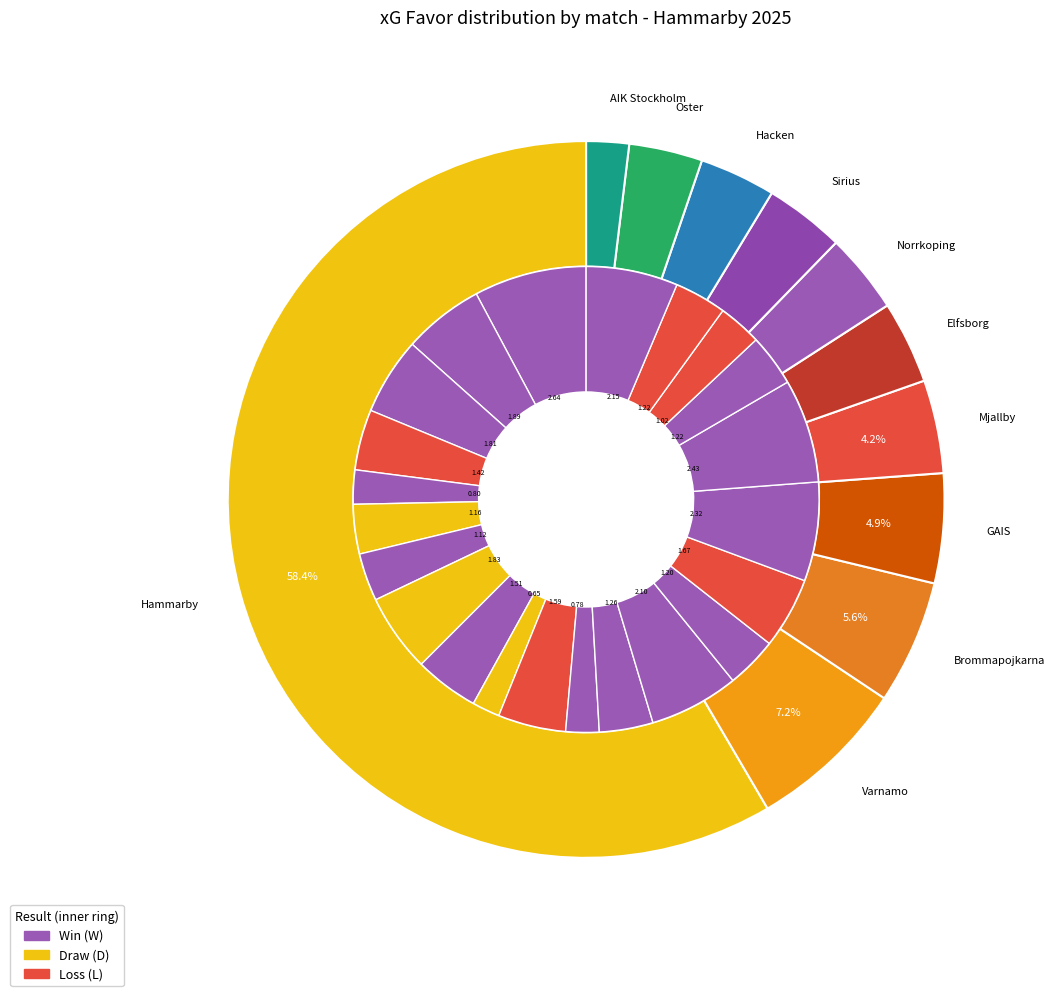

Which slice is the smallest?

AIK Stockholm